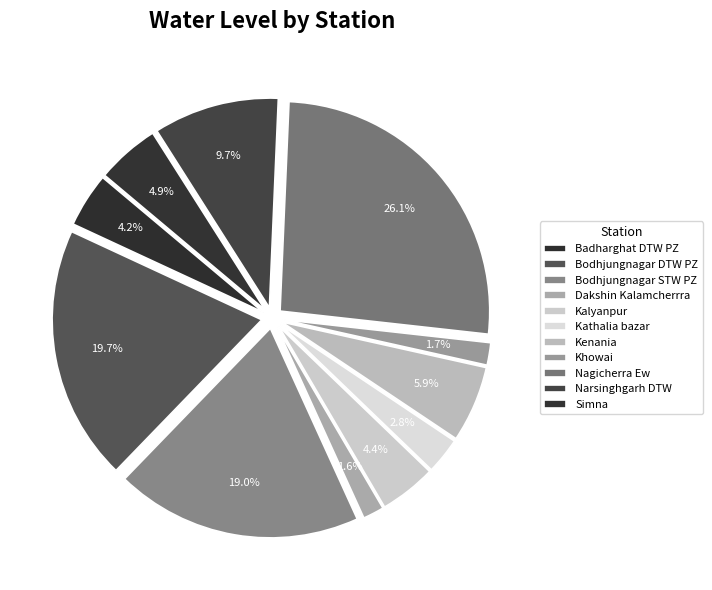

To the nearest percent, what is the average slice percentage?

9%